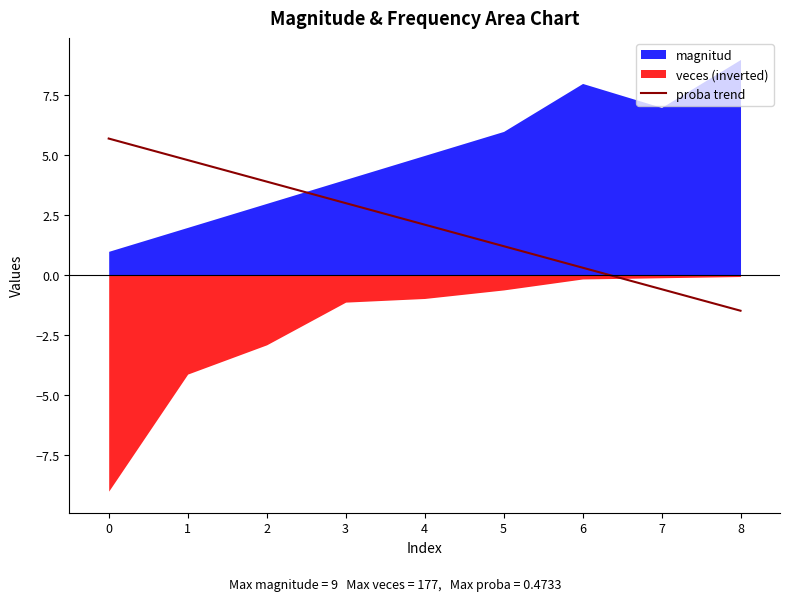

List the labels in order of proba trend value, smallest first.

8, 7, 6, 5, 4, 3, 2, 1, 0